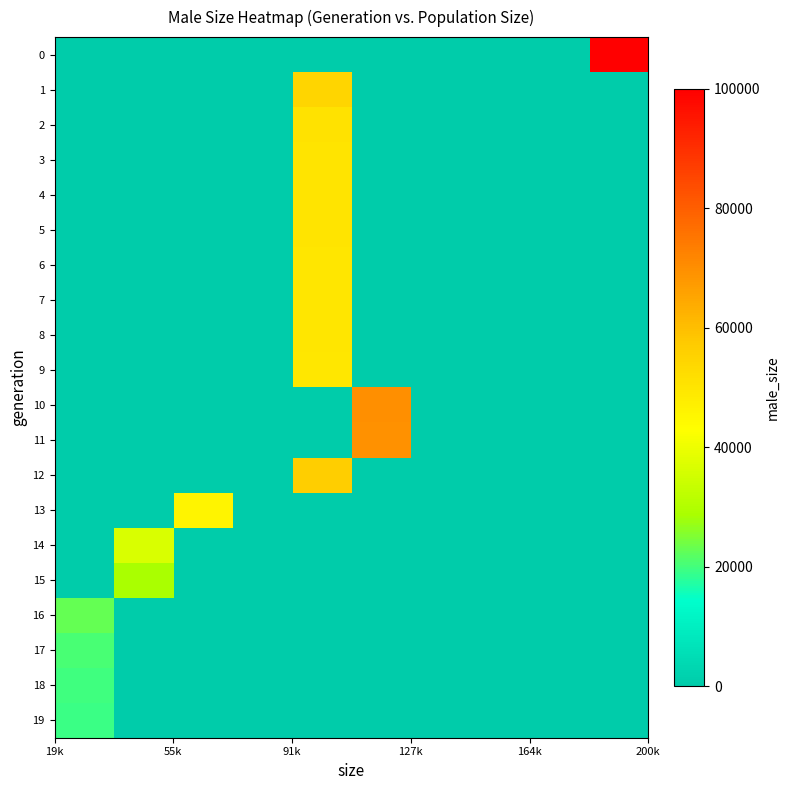

What is the maximum value shown in the chart?

100064